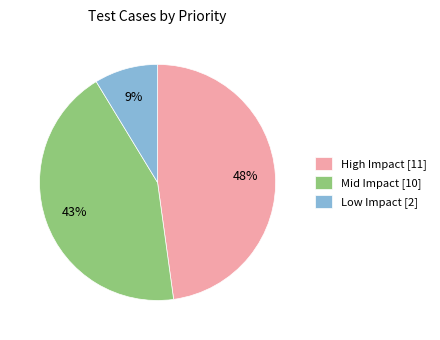

To the nearest percent, what portion does High Impact represent?

48%